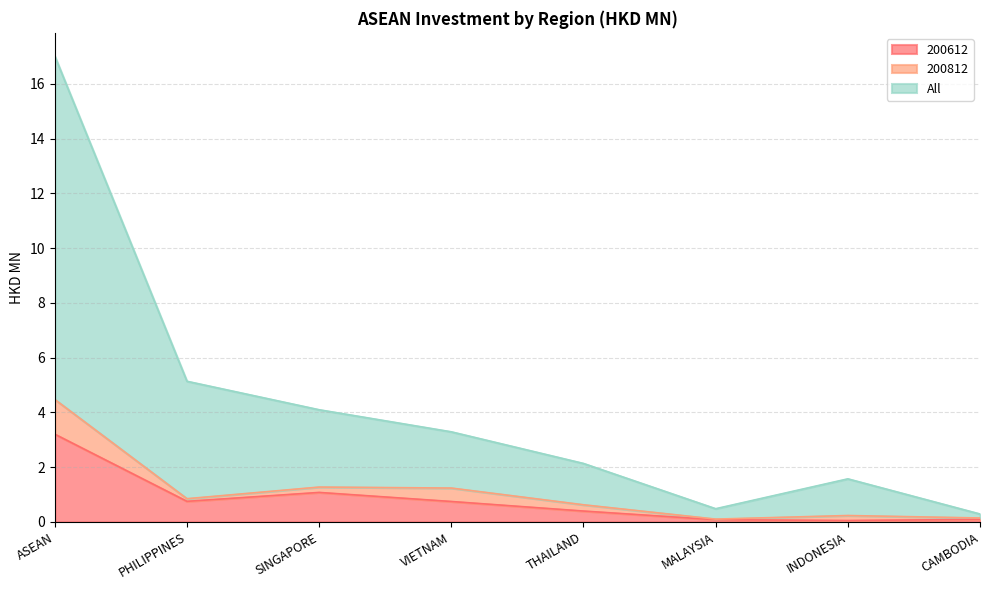

What position from the left is MALAYSIA?

6